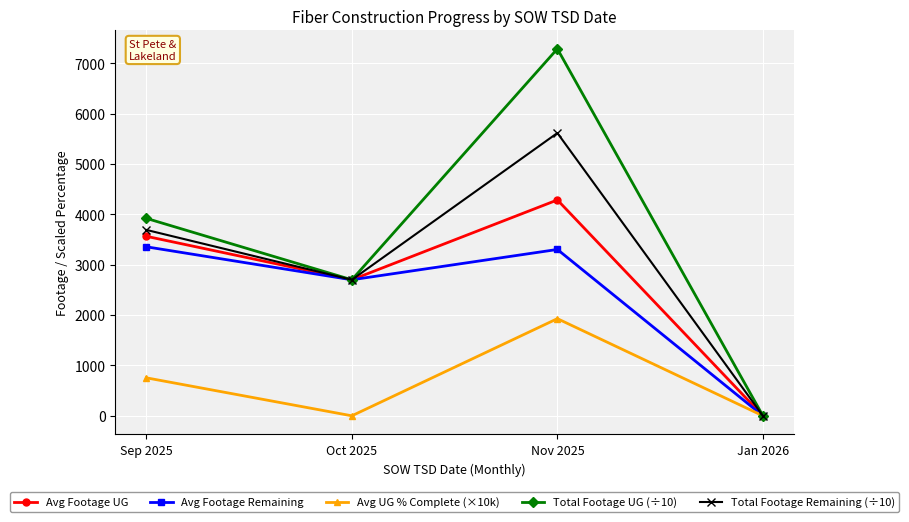

How many lines are shown in the chart?

5